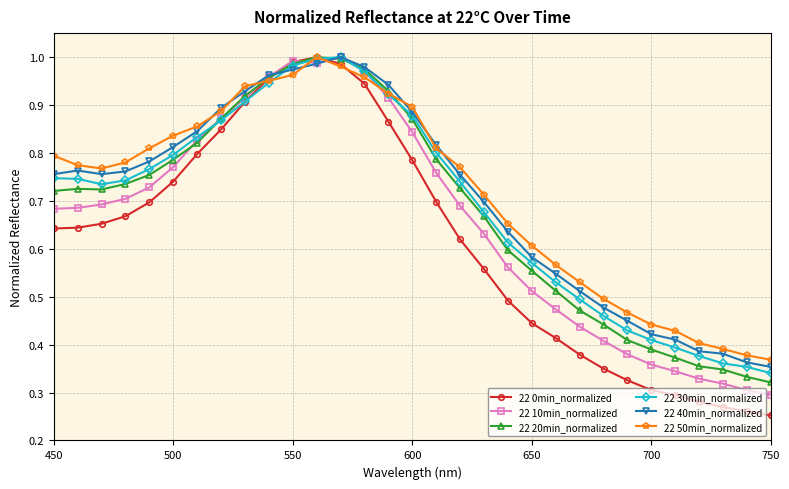

Does the chart have visible grid lines?

Yes